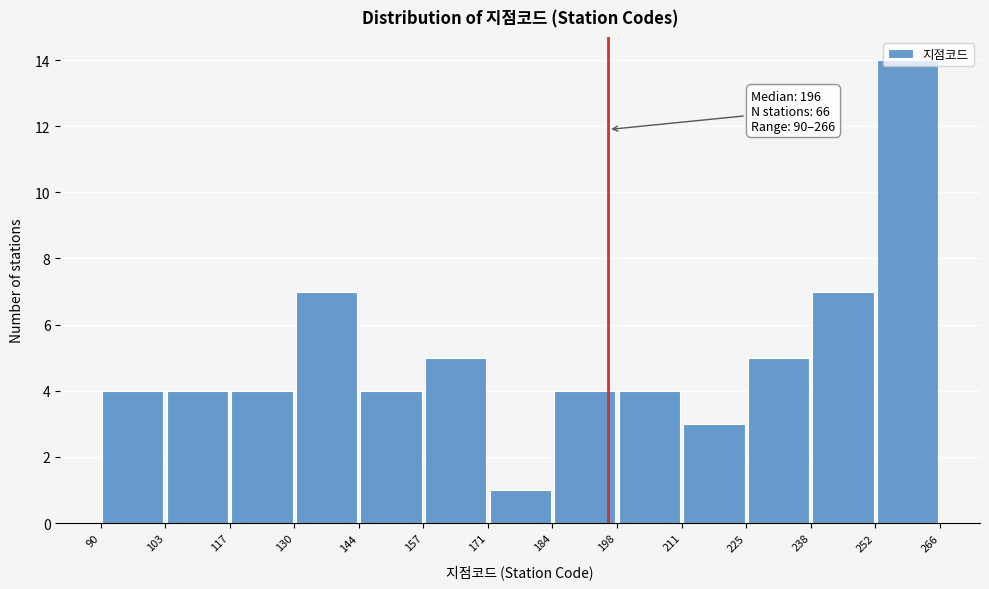

Over which range of the x-axis is the bar tallest?

252 to 266